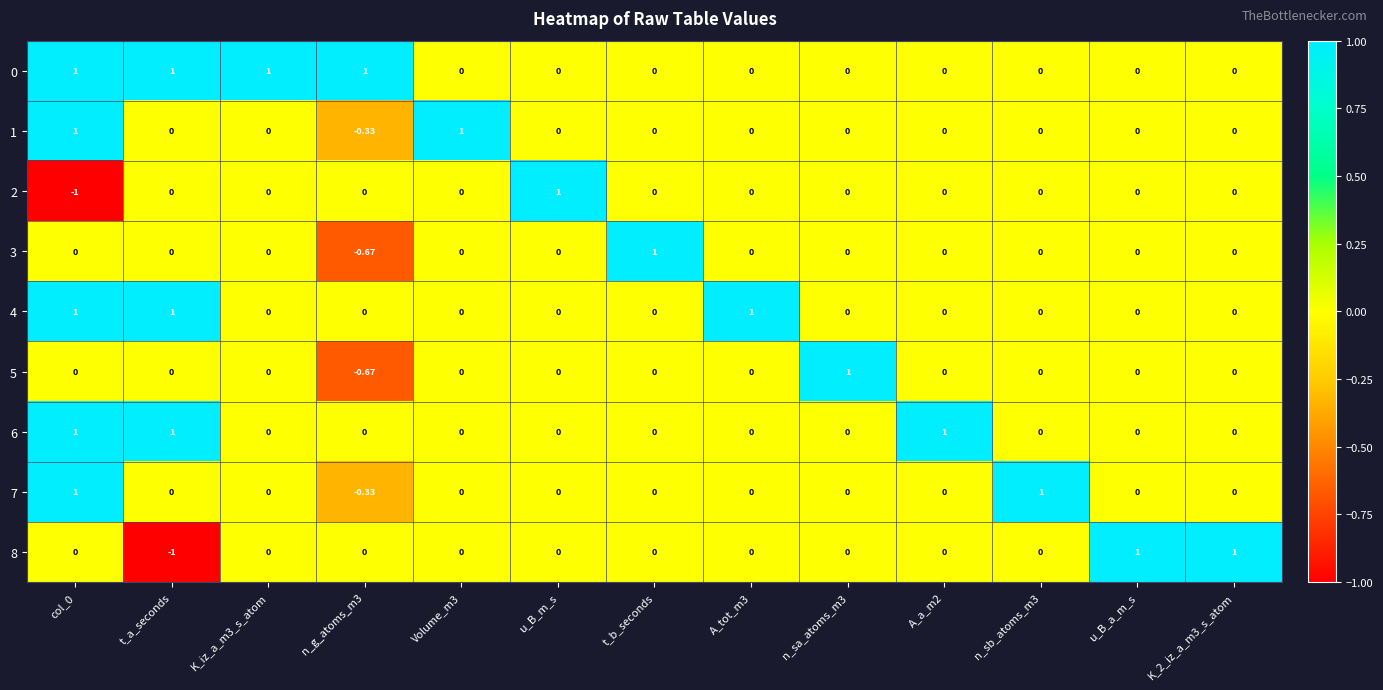

Is the value of 0 at K_iz_a_m3_s_atom greater than the value of 7 at u_B_m_s?

Yes